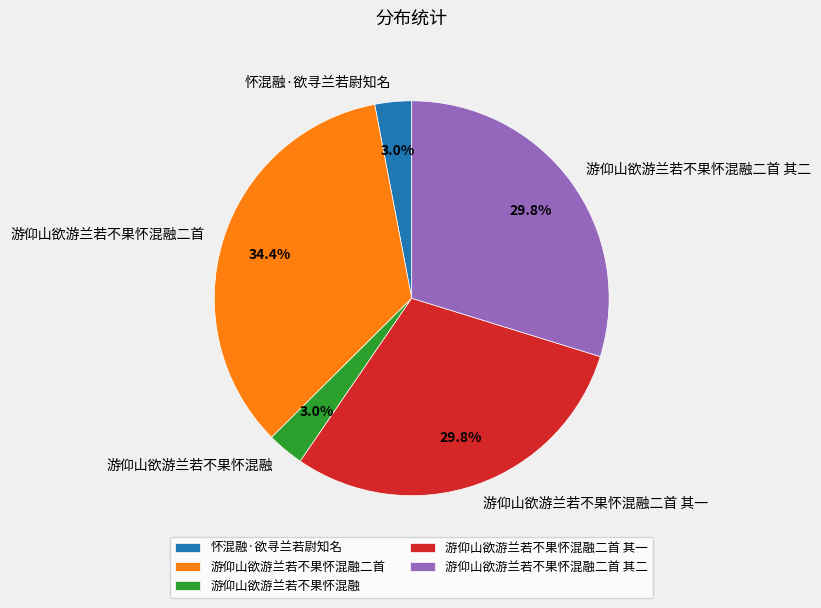

What is the total percentage of 游仰山欲游兰若不果怀混融二首 and 游仰山欲游兰若不果怀混融?

37.4%